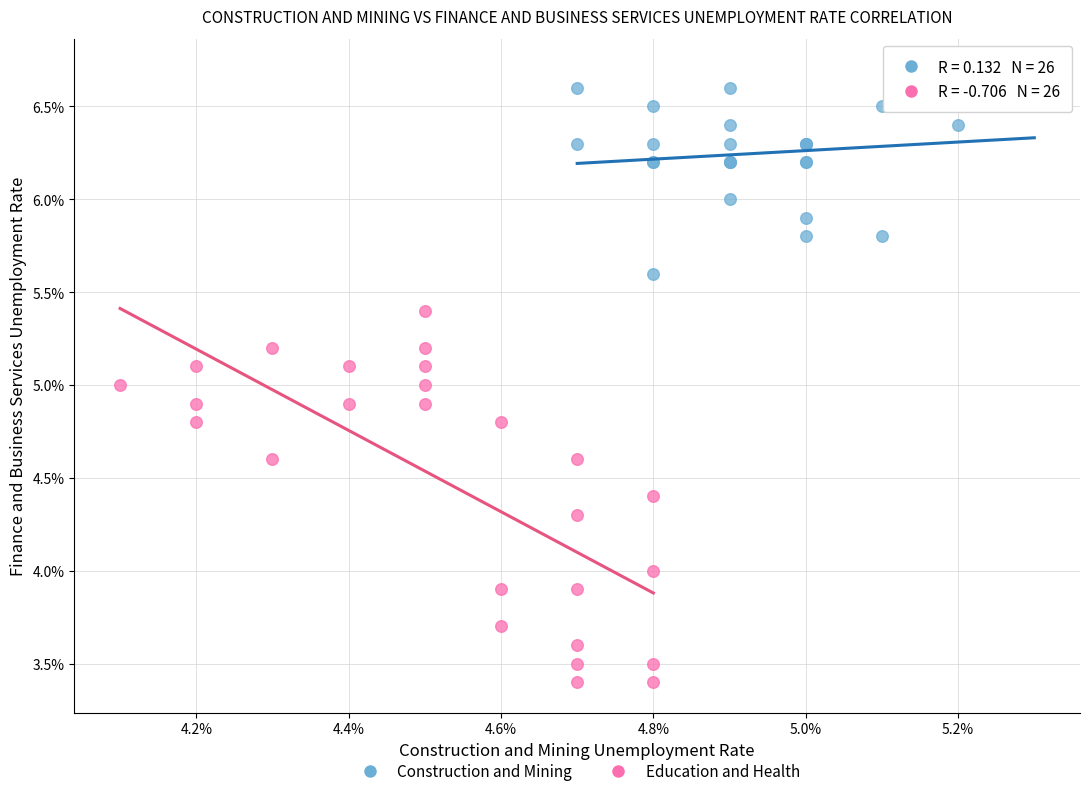

What are all the series names shown in the legend?

Construction and Mining, Education and Health